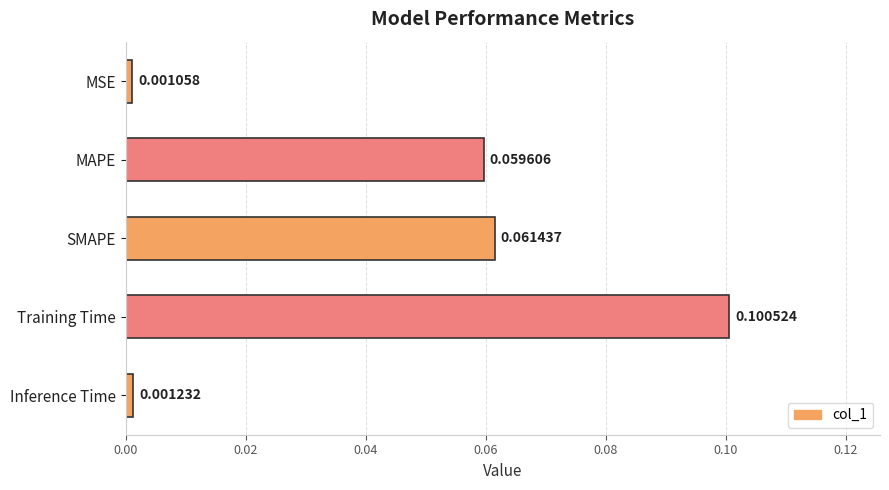

List the labels in order of value, largest first.

Training Time, SMAPE, MAPE, Inference Time, MSE